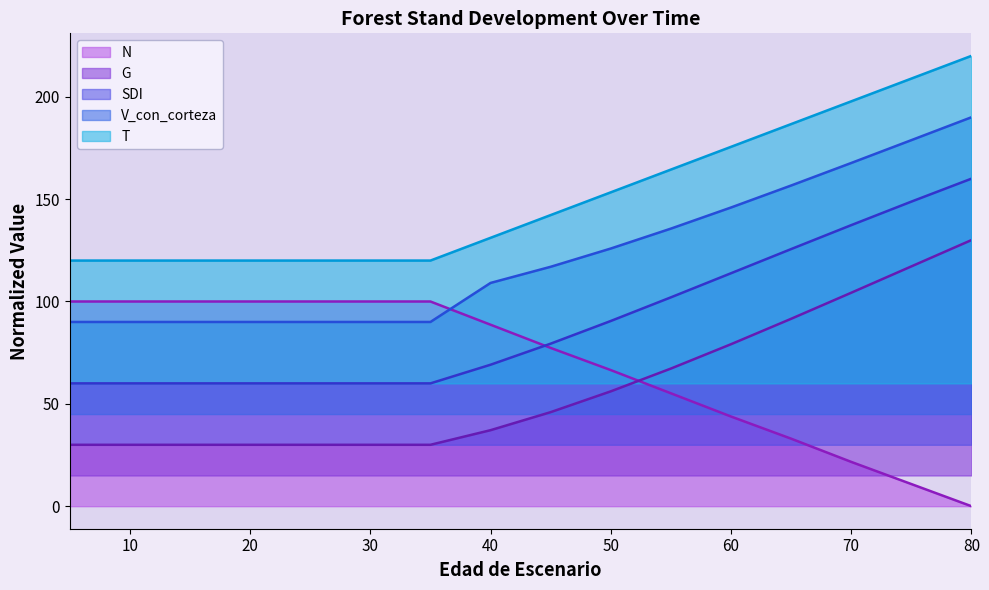

What is the difference between the V_con_corteza values at 55 and 15?

45.6